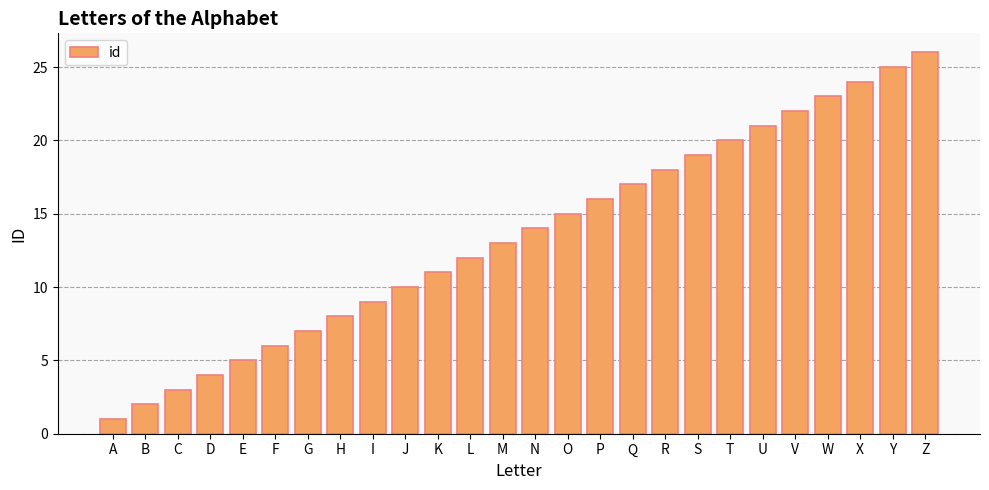

Reading left to right, extract all data points from this chart.

A=1	B=2	C=3	D=4	E=5	F=6	G=7	H=8	I=9	J=10	K=11	L=12	M=13	N=14	O=15	P=16	Q=17	R=18	S=19	T=20	U=21	V=22	W=23	X=24	Y=25	Z=26